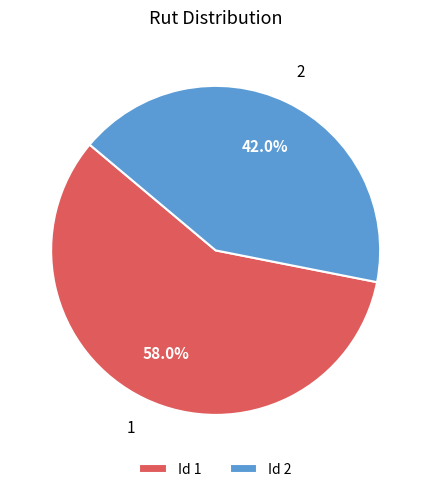

To the nearest percent, what portion does 1 represent?

58%